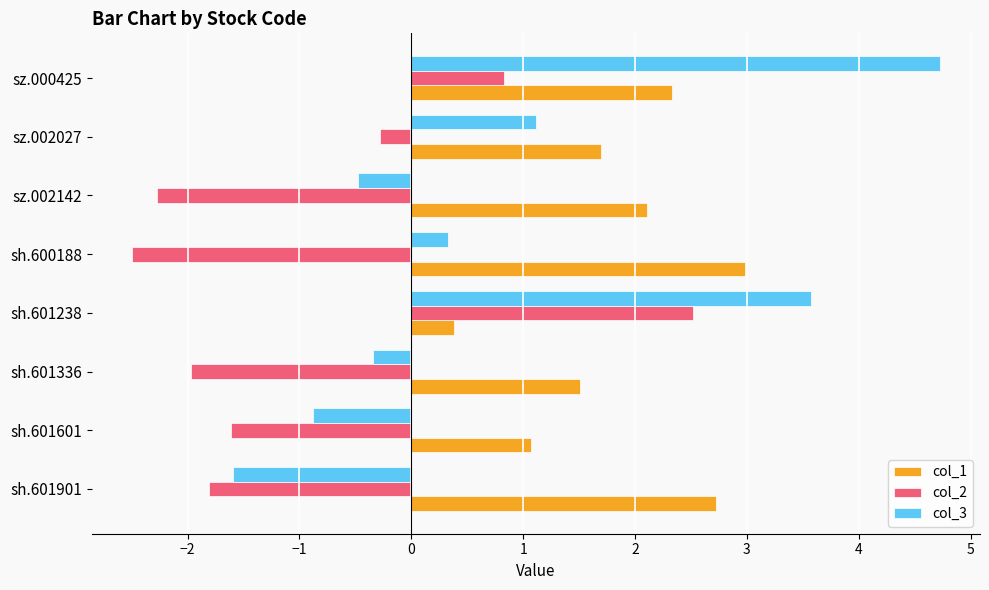

What is the difference between the second highest and second lowest values in the col_1 series?

1.7